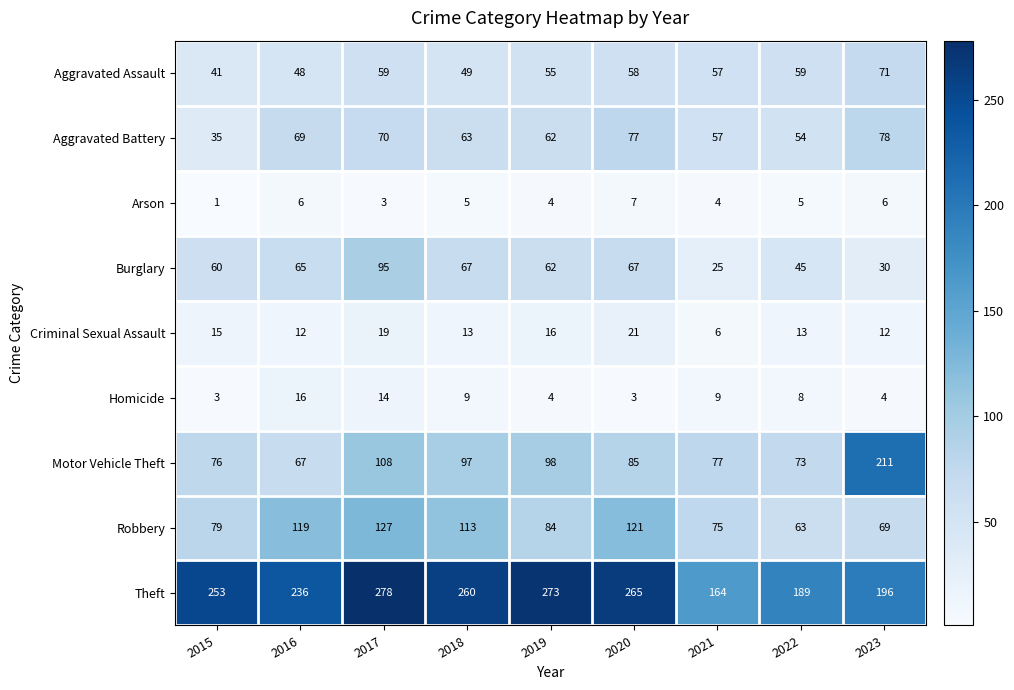

What is the total value across all series at 2018?

676